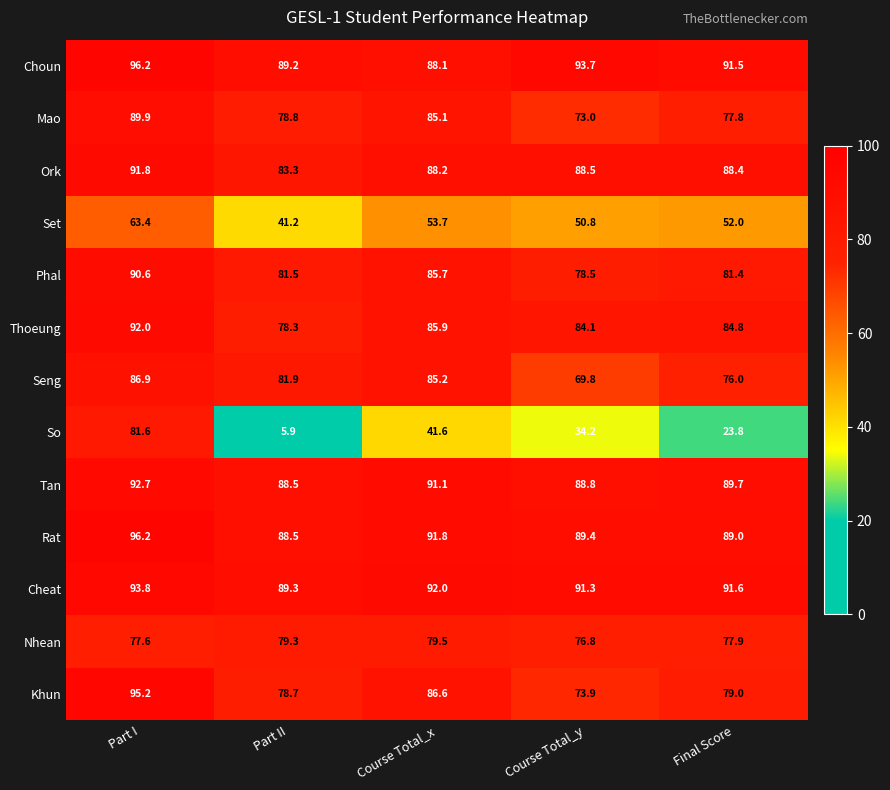

Which category has the highest value across all series?

Part I